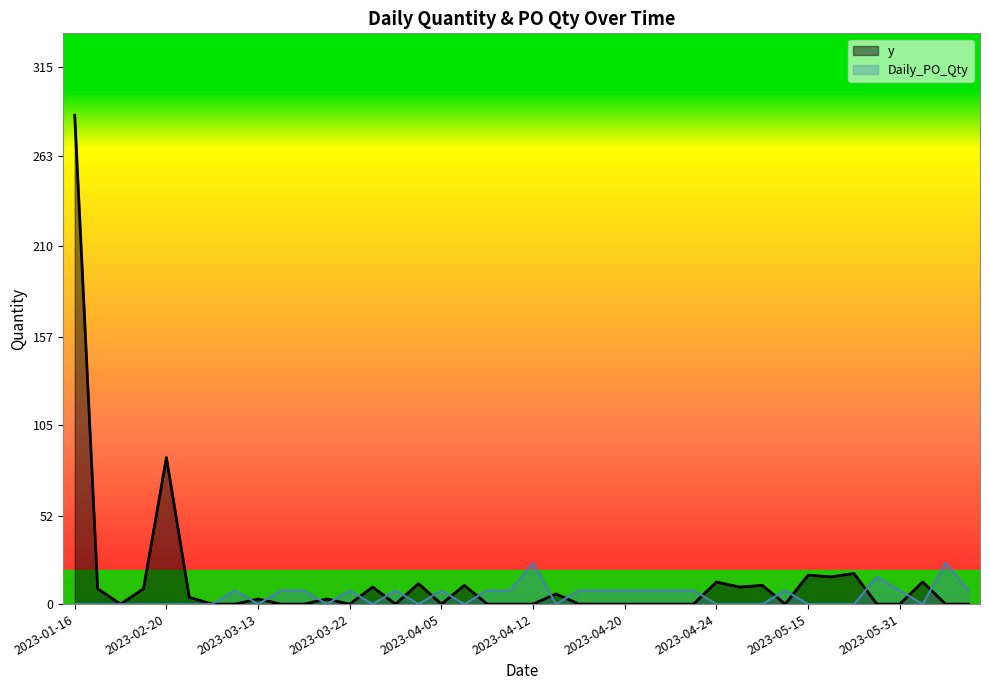

What is the difference between the highest and lowest values at 2023-06-07?

24